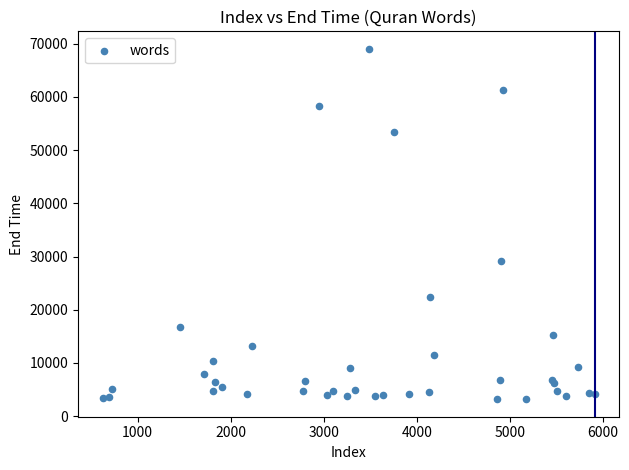

What Y value in the scatter plot is closest to 36110?

29110